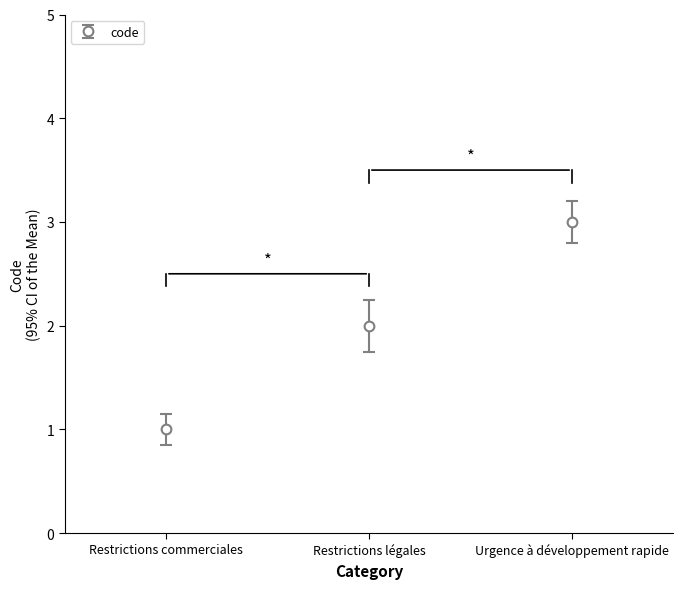

What is the sum of all values?

6